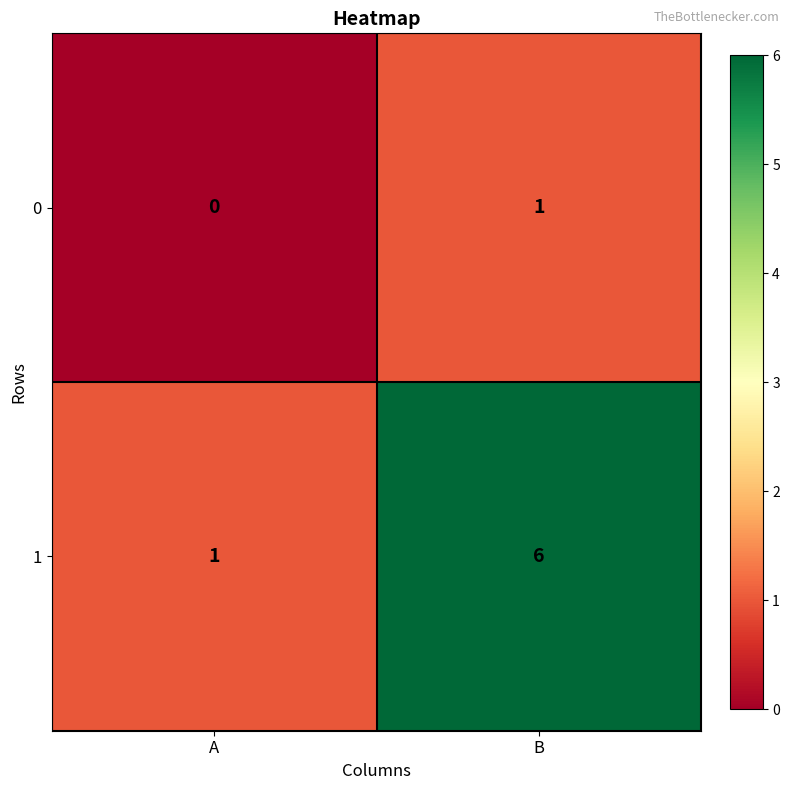

Reading left to right, list all the values displayed in this chart.

0: A=0	B=1
1: A=1	B=6